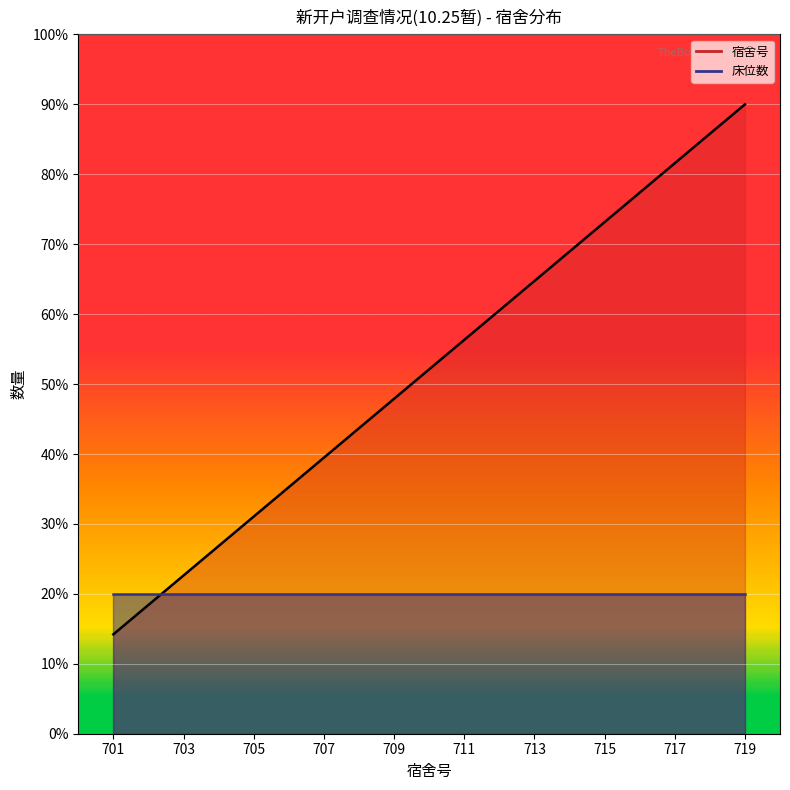

Reading left to right, list all the values displayed in this chart.

14.2	22.6	31.1	39.5	47.9	56.3	64.7	73.2	81.6	90.0